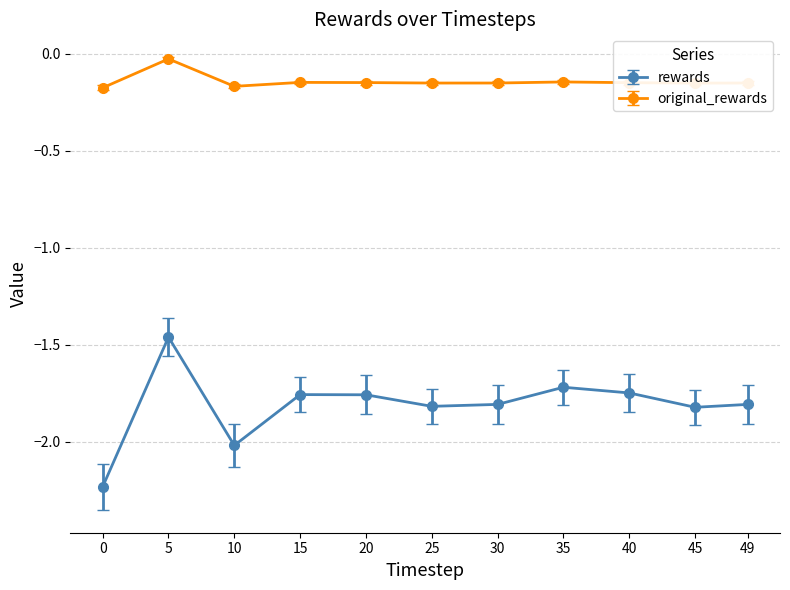

The value of rewards at 35 is -1.7. True or false?

True